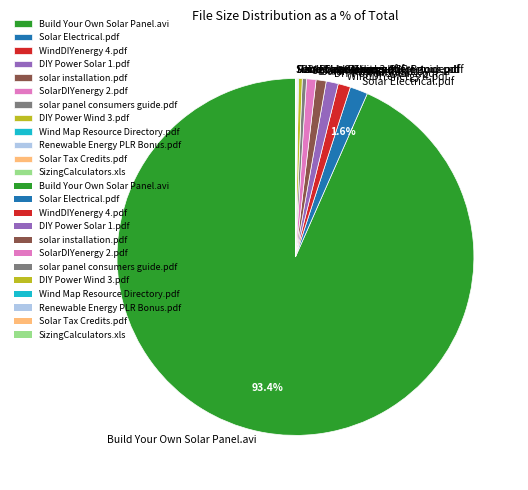

Which has a higher value, Build Your Own Solar Panel.avi or SolarDIYenergy 2.pdf?

Build Your Own Solar Panel.avi